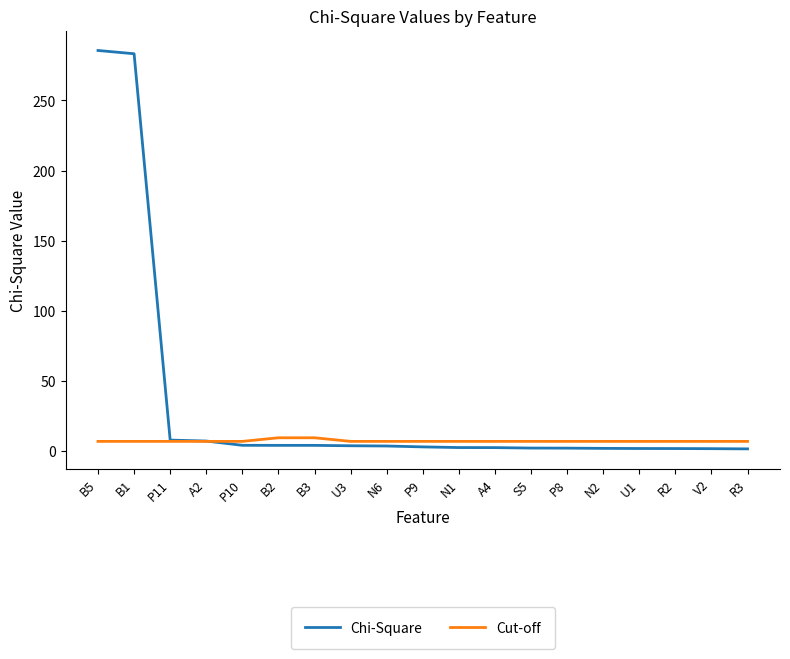

List the series in order of their overall mean, lowest first.

Cut-off, Chi-Square